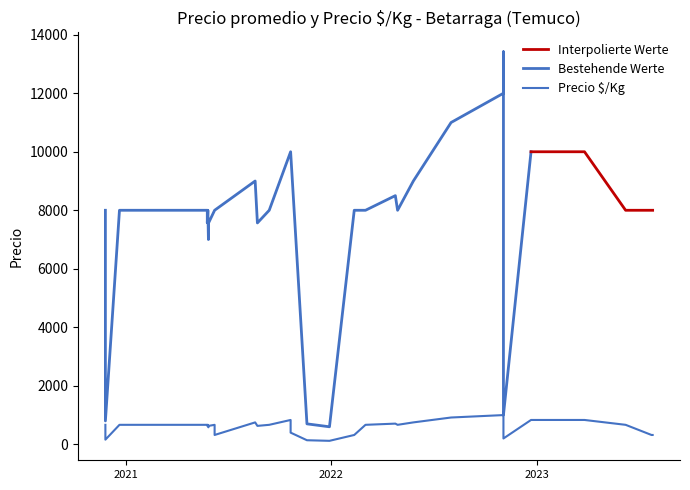

What is the highest value of the Interpolierte Werte series?

10000